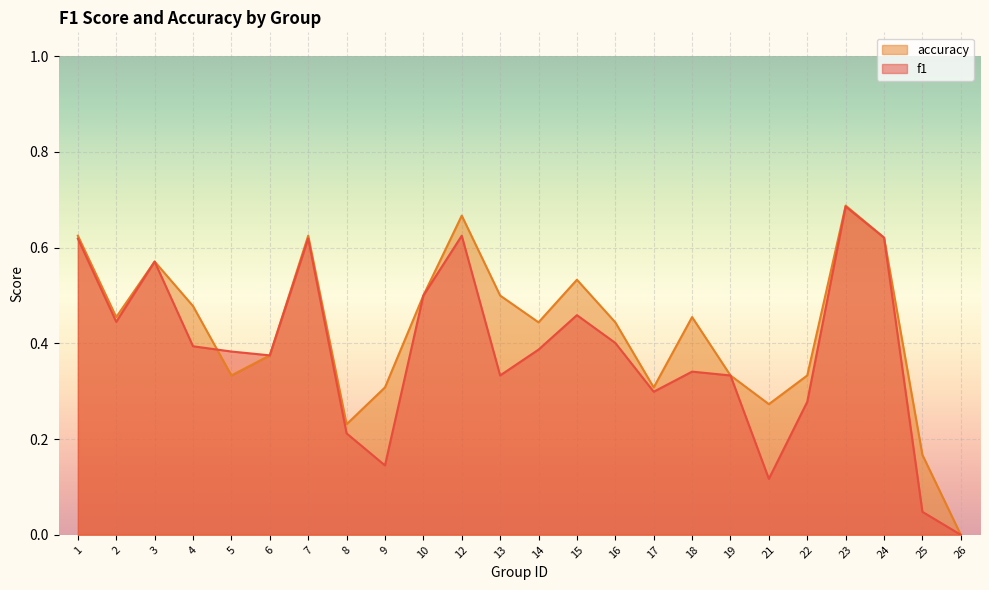

At how many categories does at least one series exceed 0?

23